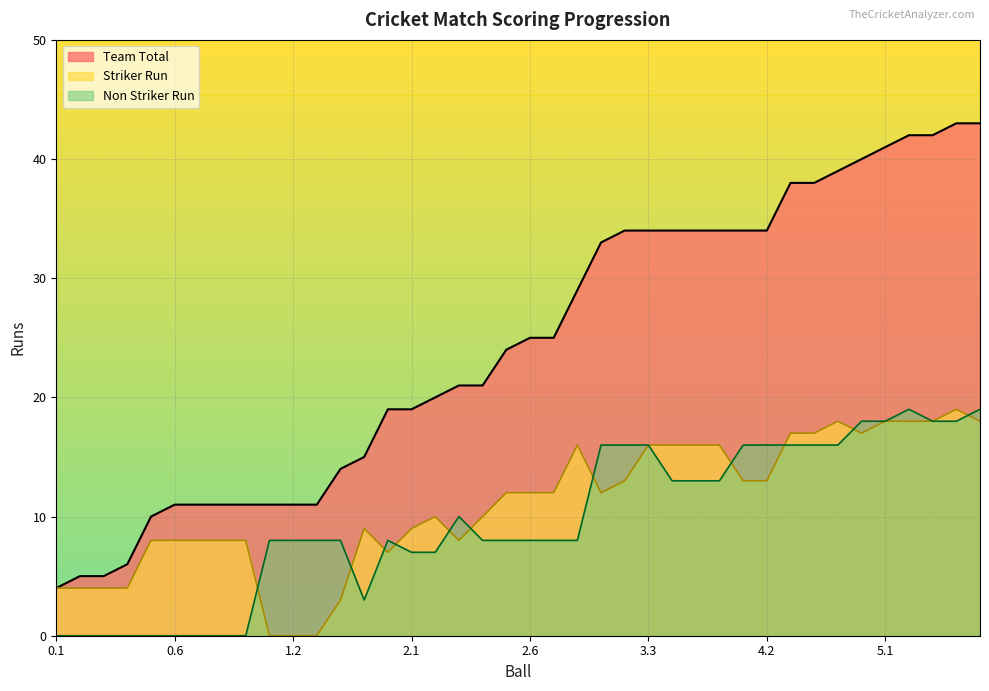

What value does the Team Total series have at 2.6?

25